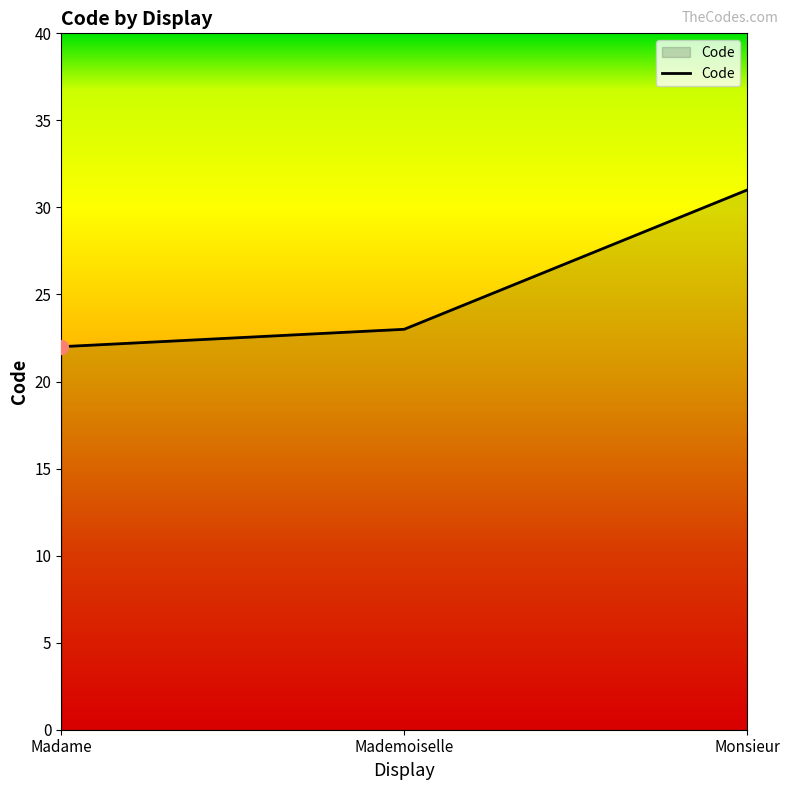

Reading right to left, list all the values displayed in this chart.

Monsieur=31	Mademoiselle=23	Madame=22